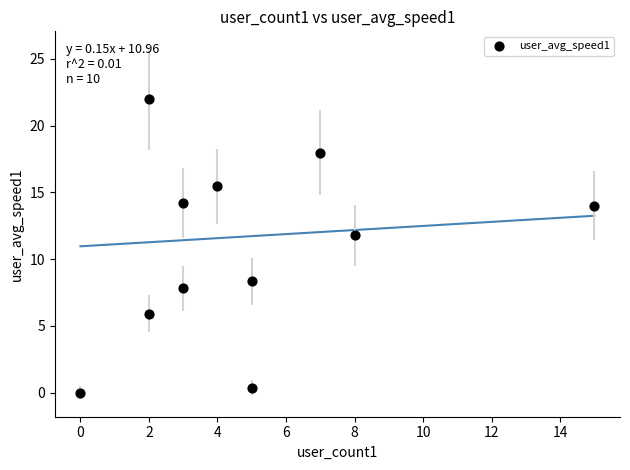

What is the range of Y values (max minus min)?

22.0